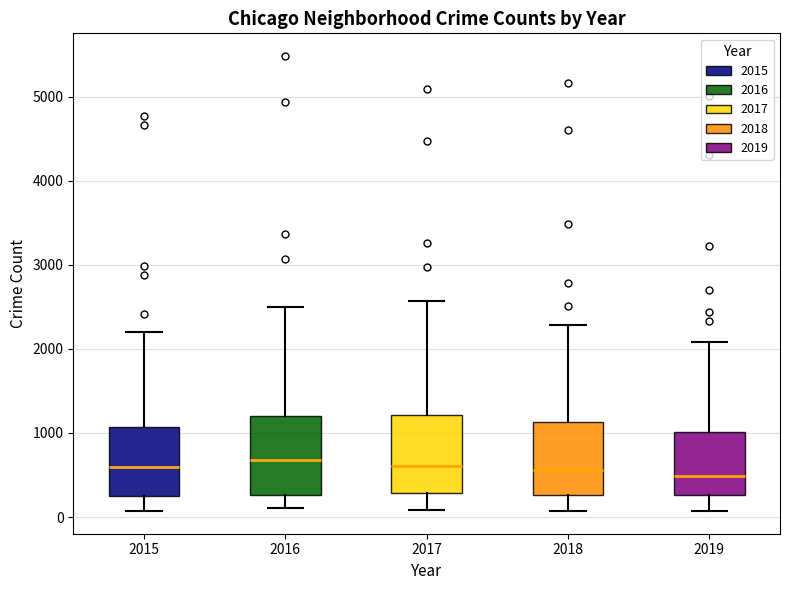

Reading left to right, read every box against the y-axis: the position of its median line, the range the box covers, and the ends of its whiskers. The values are not printed on the chart, so give them approximately, as read against the axis.

2015: median 600, box 300 to 1100, whiskers 100 to 2200
2016: median 700, box 300 to 1200, whiskers 100 to 2500
2017: median 600, box 300 to 1200, whiskers 100 to 2600
2018: median 600, box 300 to 1100, whiskers 100 to 2300
2019: median 500, box 300 to 1000, whiskers 100 to 2100